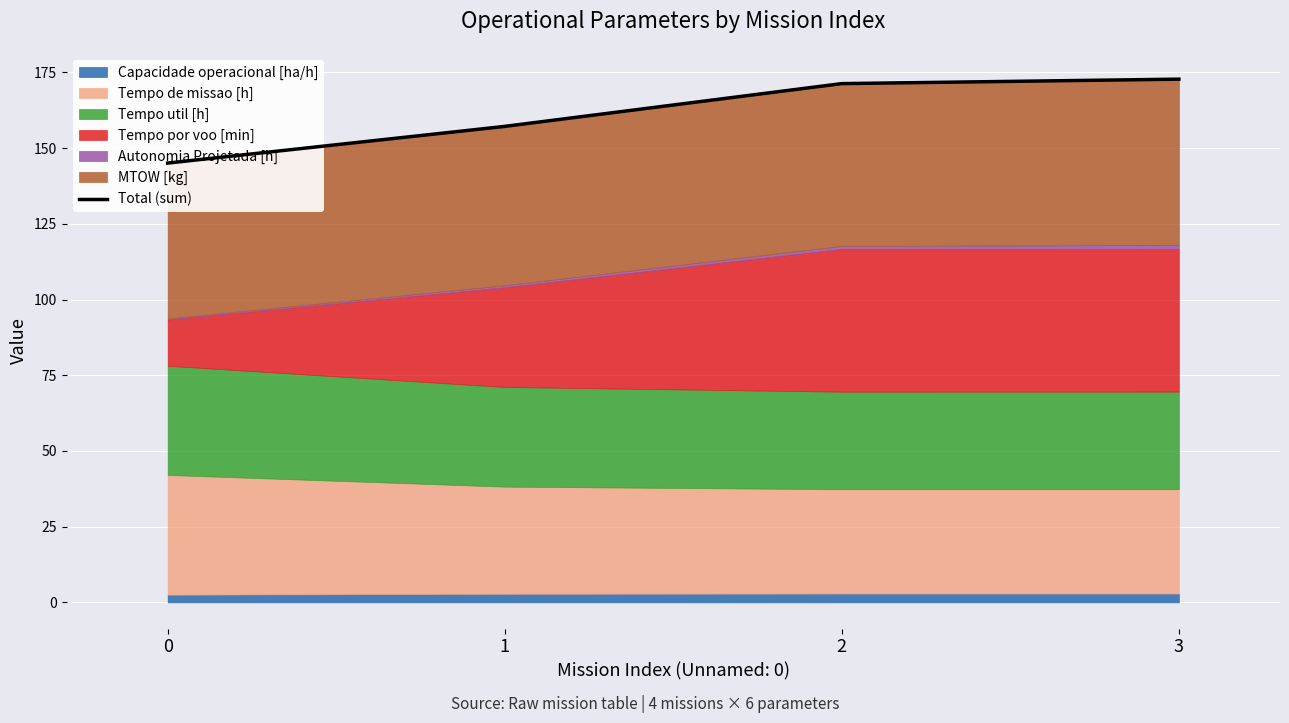

Reading left to right, transcribe all the data shown in this chart.

0=145.0	1=157.2	2=171.3	3=172.8